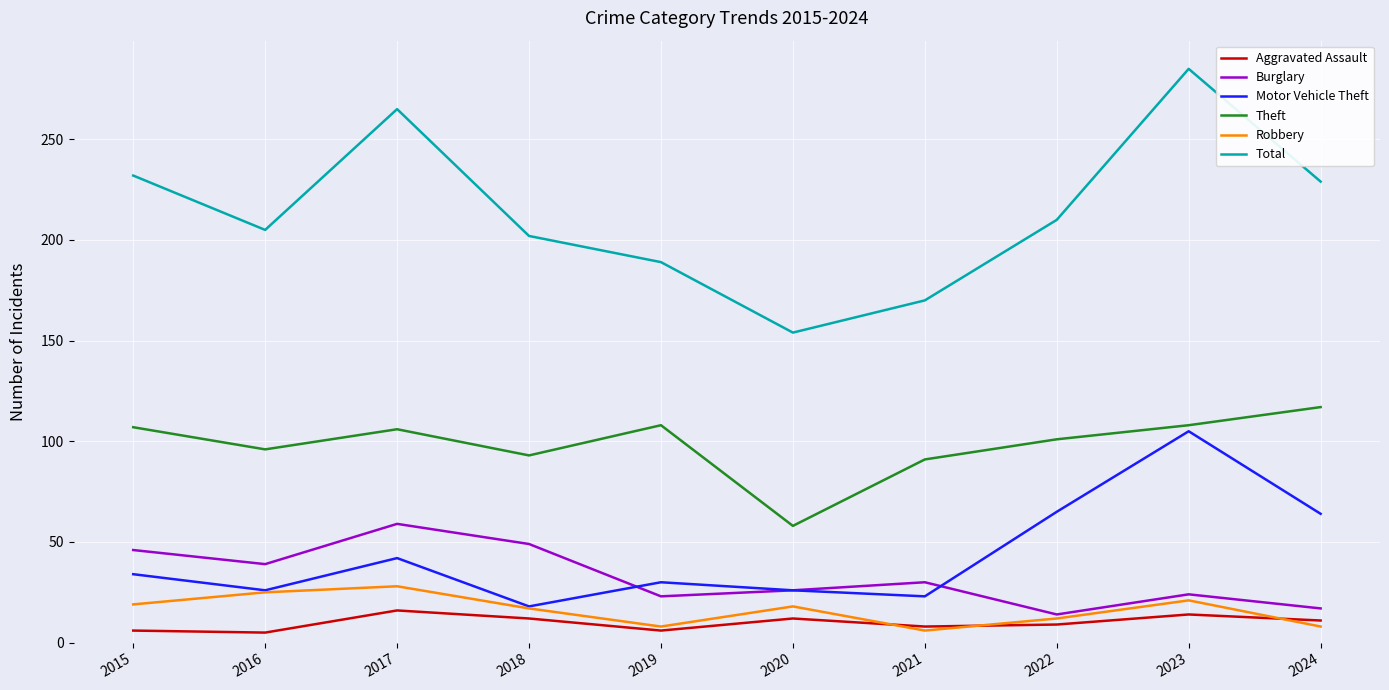

True or false: Aggravated Assault and Theft intersect in this chart.

False